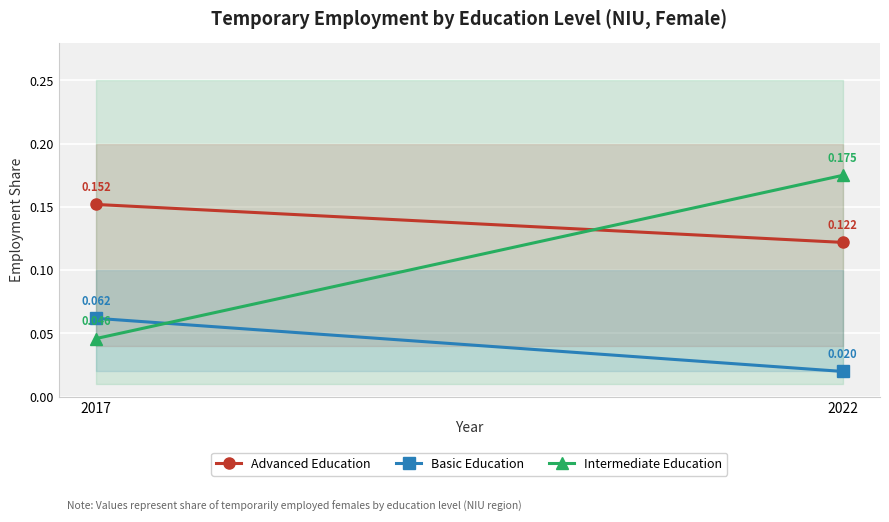

True or false: Intermediate Education has a value of 0.0 at 2017.

True